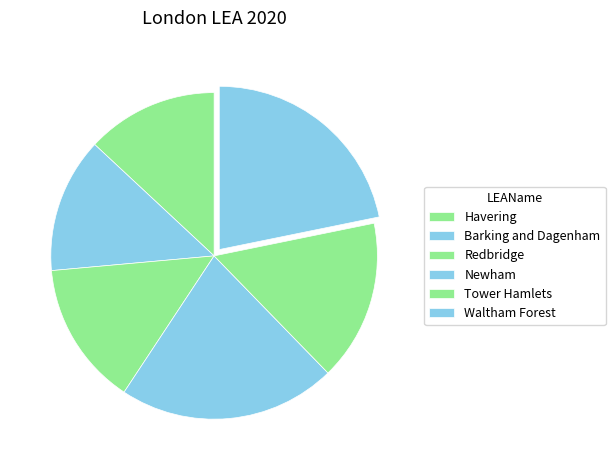

Do Havering and Barking and Dagenham together represent more than half of the pie?

No